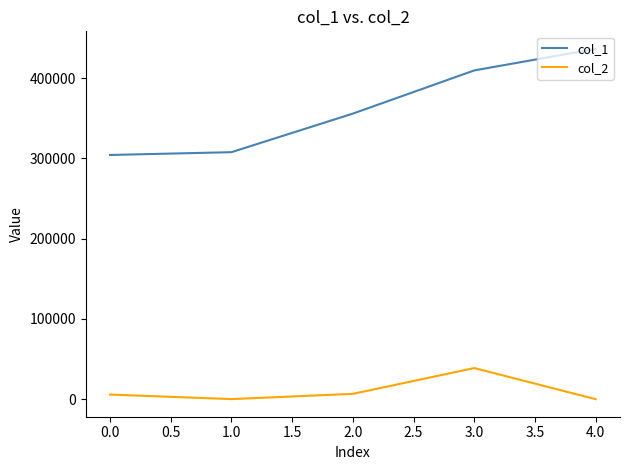

How many values in the col_1 series are below 355827?

2